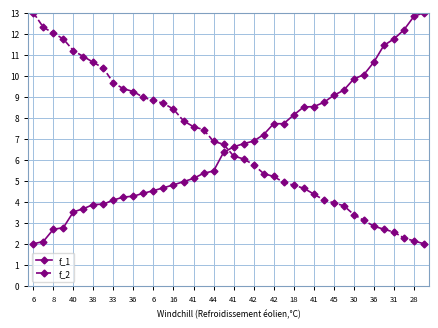

What is the maximum value for f_1?

13.0